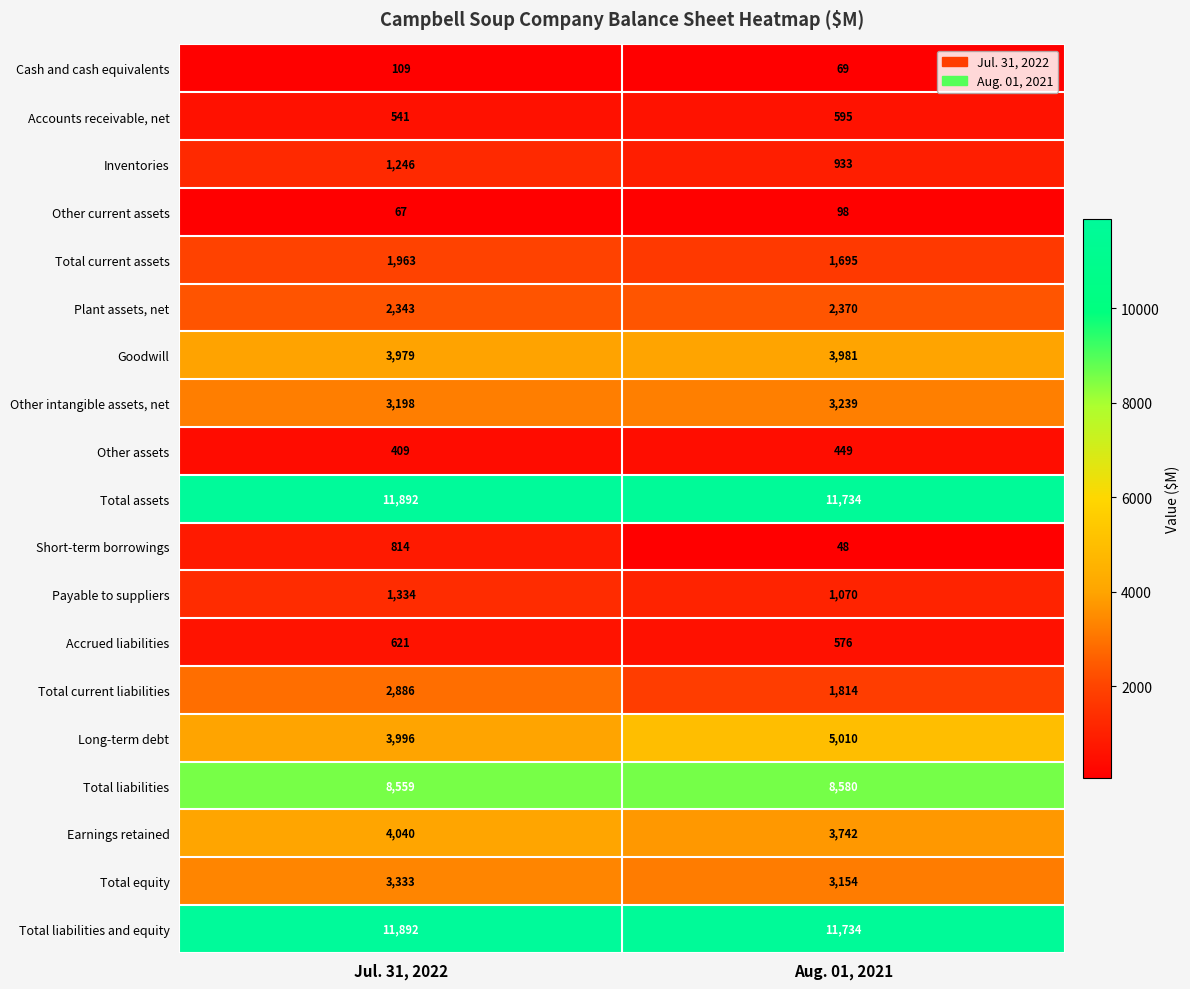

Count the number of data series in this chart.

19